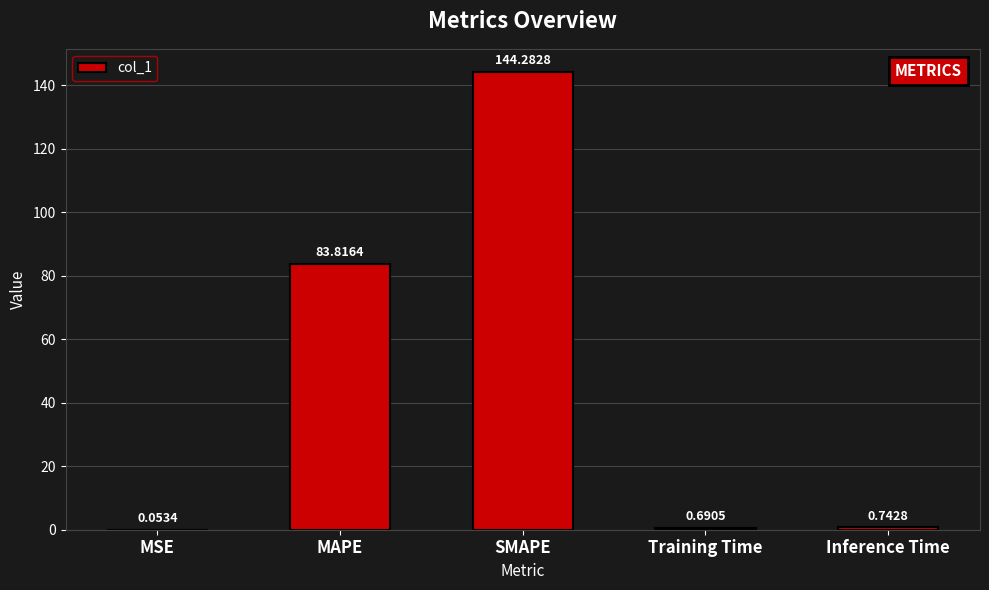

Are the bars grouped side by side (vs. stacked)?

No